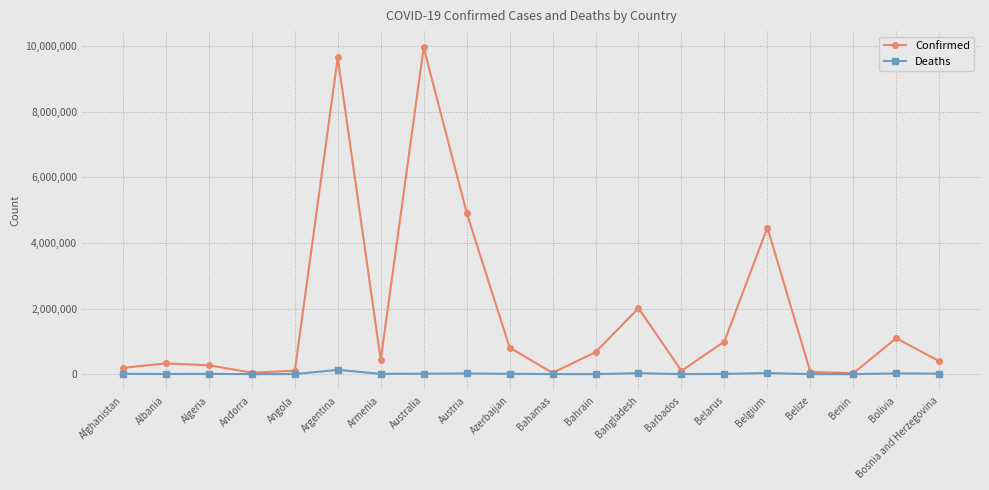

What is the difference between the maximum and minimum values in the Confirmed series?

9936478